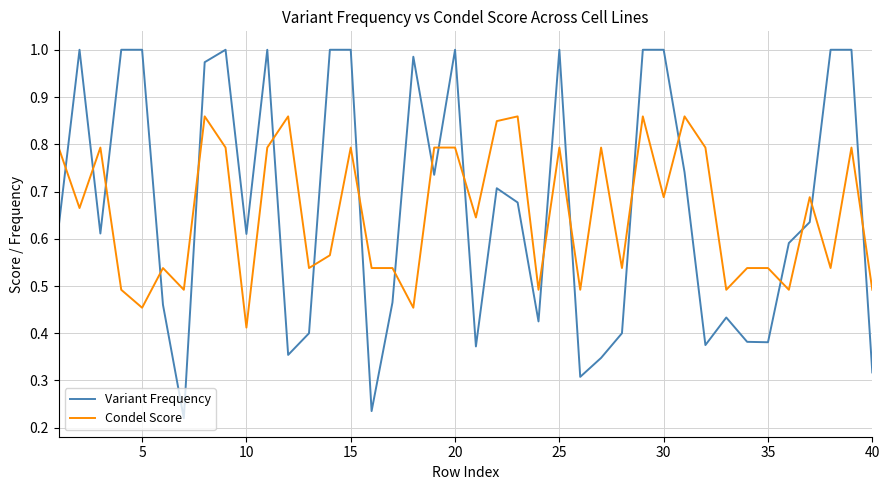

True or false: Condel Score and Variant Frequency cross at least once.

True